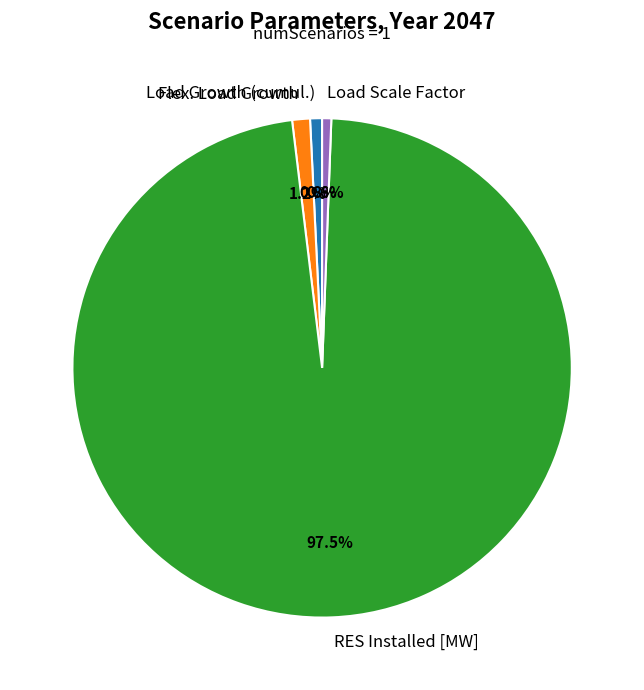

What is the largest slice in the pie chart?

RES Installed [MW]